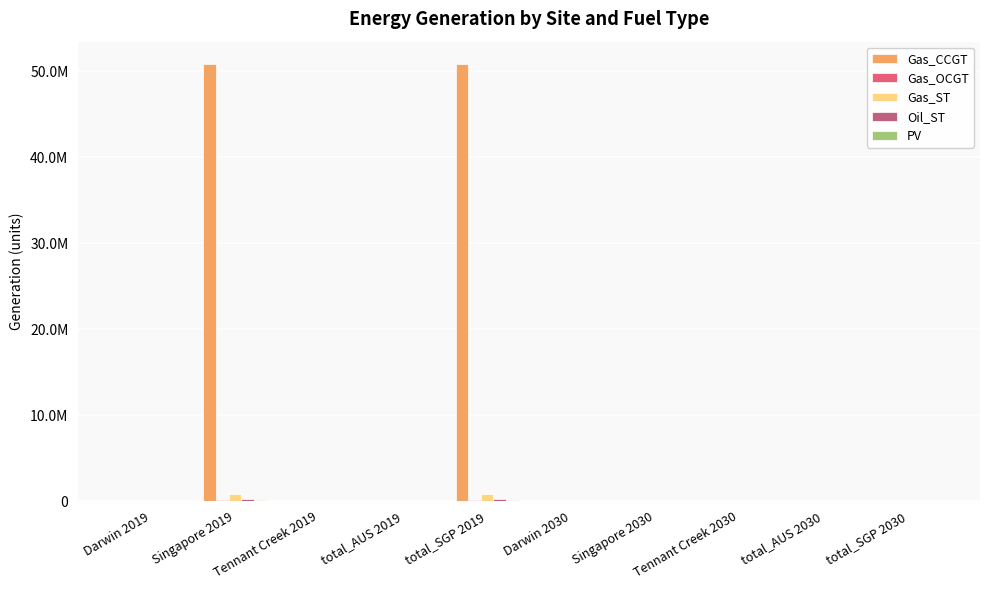

What is the difference between the maximum and minimum values in the Gas_ST series?

794623.1